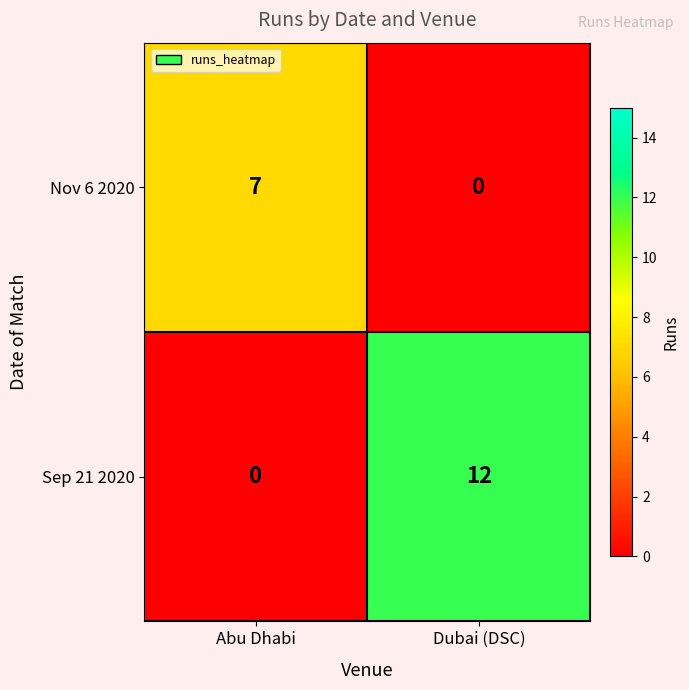

Reading right to left, what are all the values shown in this chart?

Nov 6 2020: 0	7
Sep 21 2020: 12	0